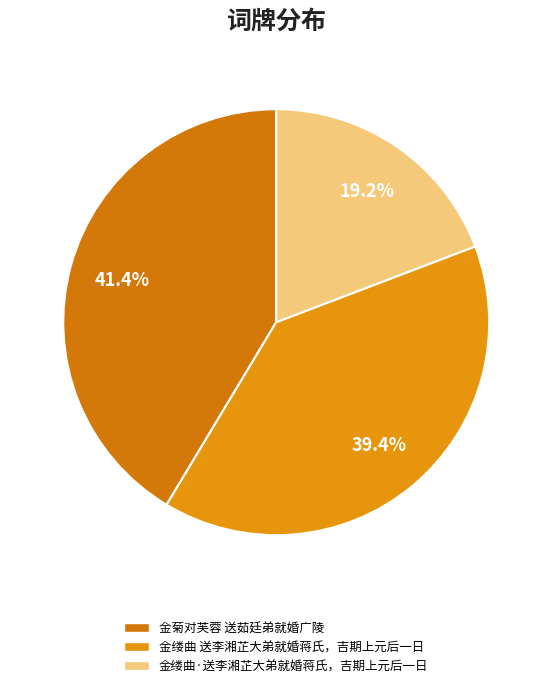

To the nearest percent, what is the average slice percentage?

33%